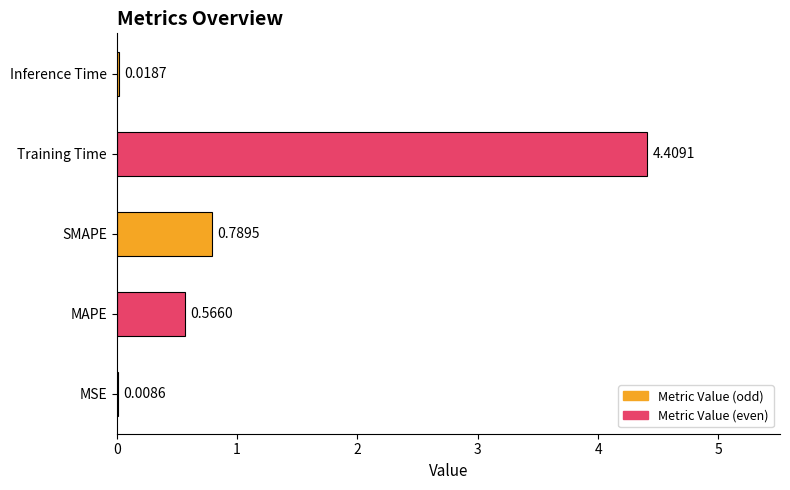

What is the maximum value shown in the chart?

4.4